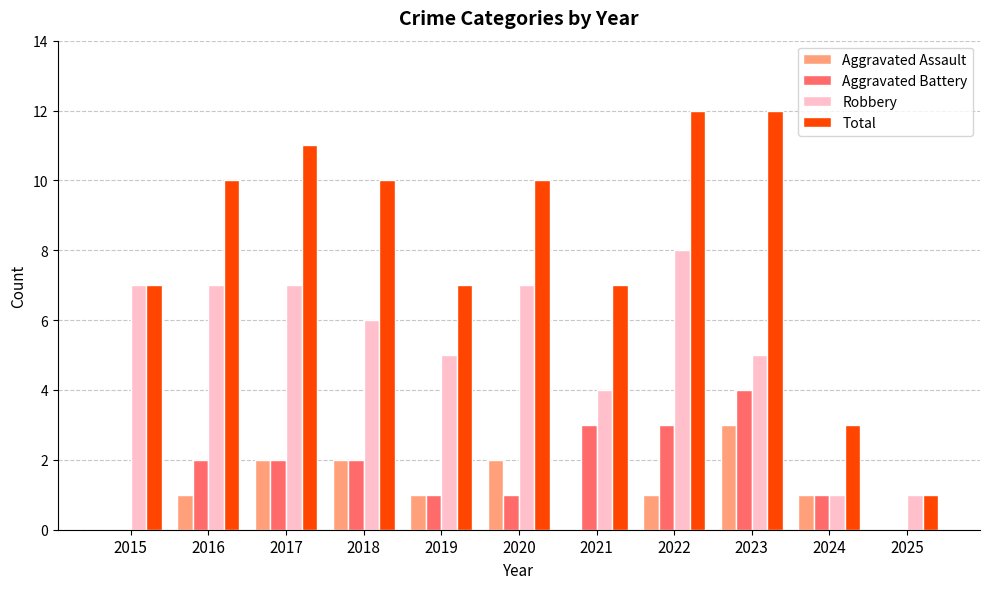

Reading right to left, transcribe all the data shown in this chart.

Aggravated Assault: 2025=0	2024=1	2023=3	2022=1	2021=0	2020=2	2019=1	2018=2	2017=2	2016=1	2015=0
Aggravated Battery: 2025=0	2024=1	2023=4	2022=3	2021=3	2020=1	2019=1	2018=2	2017=2	2016=2	2015=0
Robbery: 2025=1	2024=1	2023=5	2022=8	2021=4	2020=7	2019=5	2018=6	2017=7	2016=7	2015=7
Total: 2025=1	2024=3	2023=12	2022=12	2021=7	2020=10	2019=7	2018=10	2017=11	2016=10	2015=7